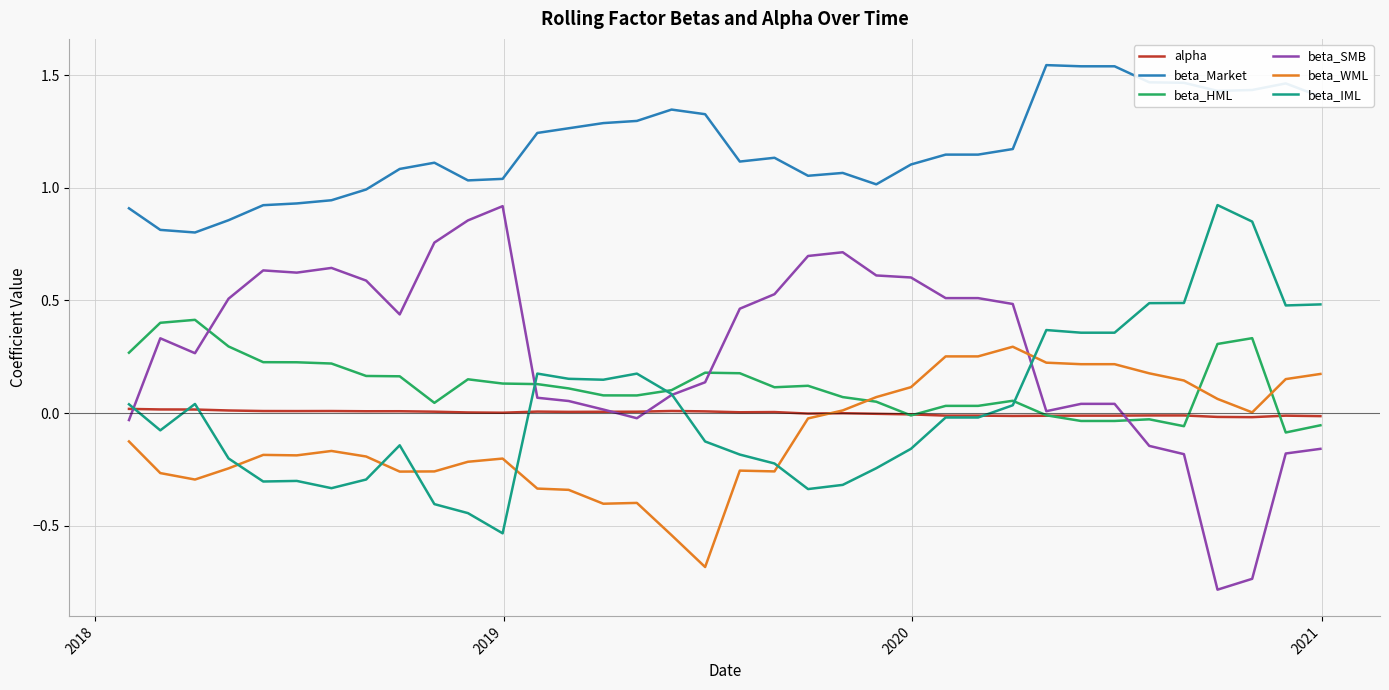

Which series has the largest total across all categories?

beta_Market